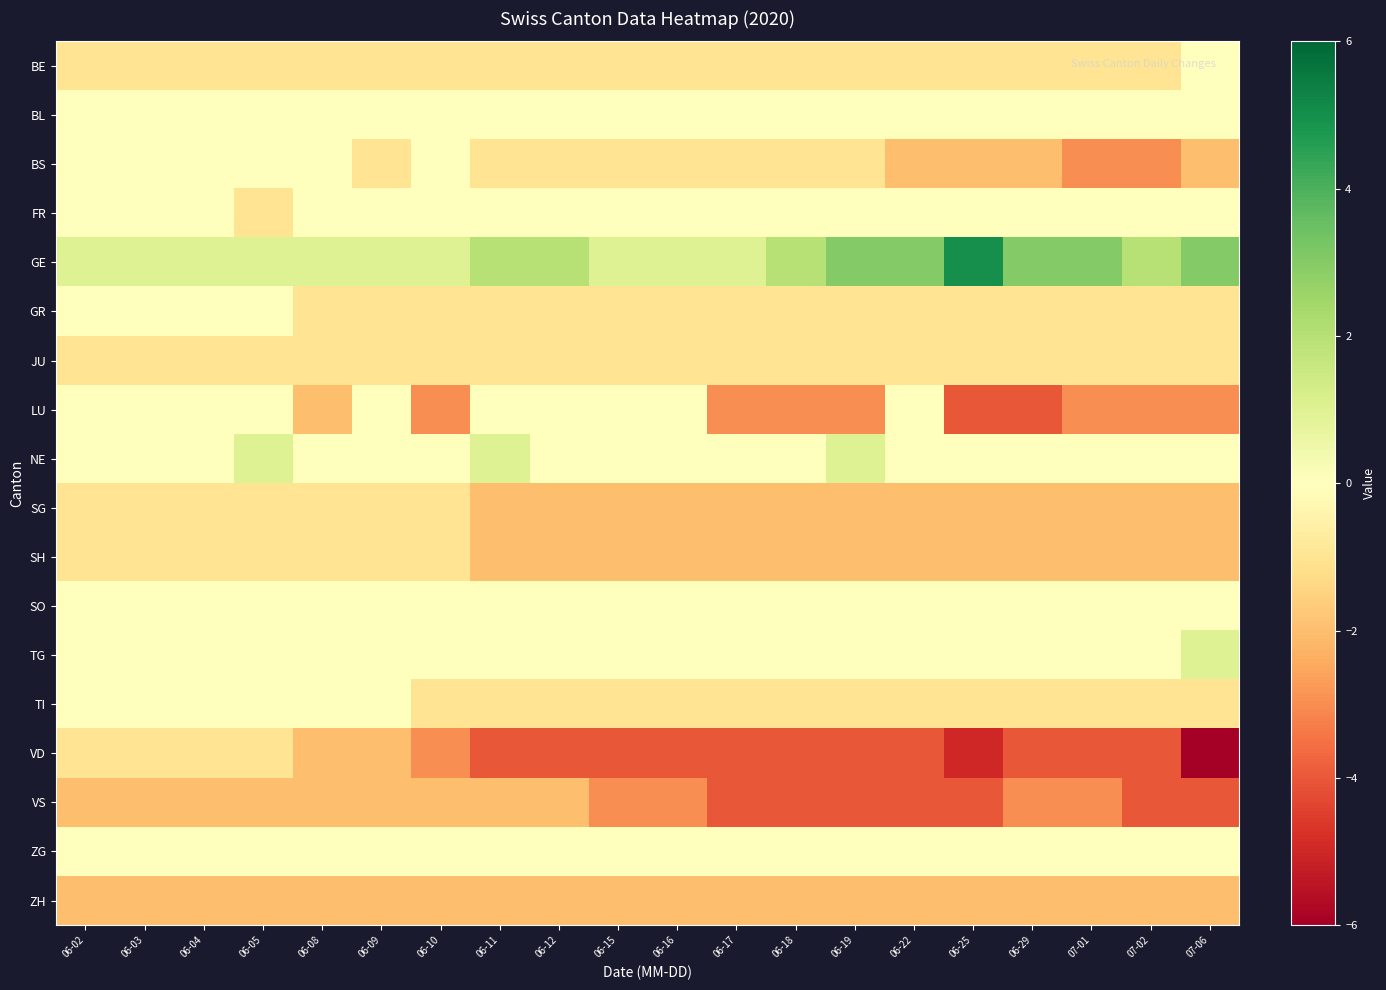

What is the difference between the highest and lowest values at 06-15?

5